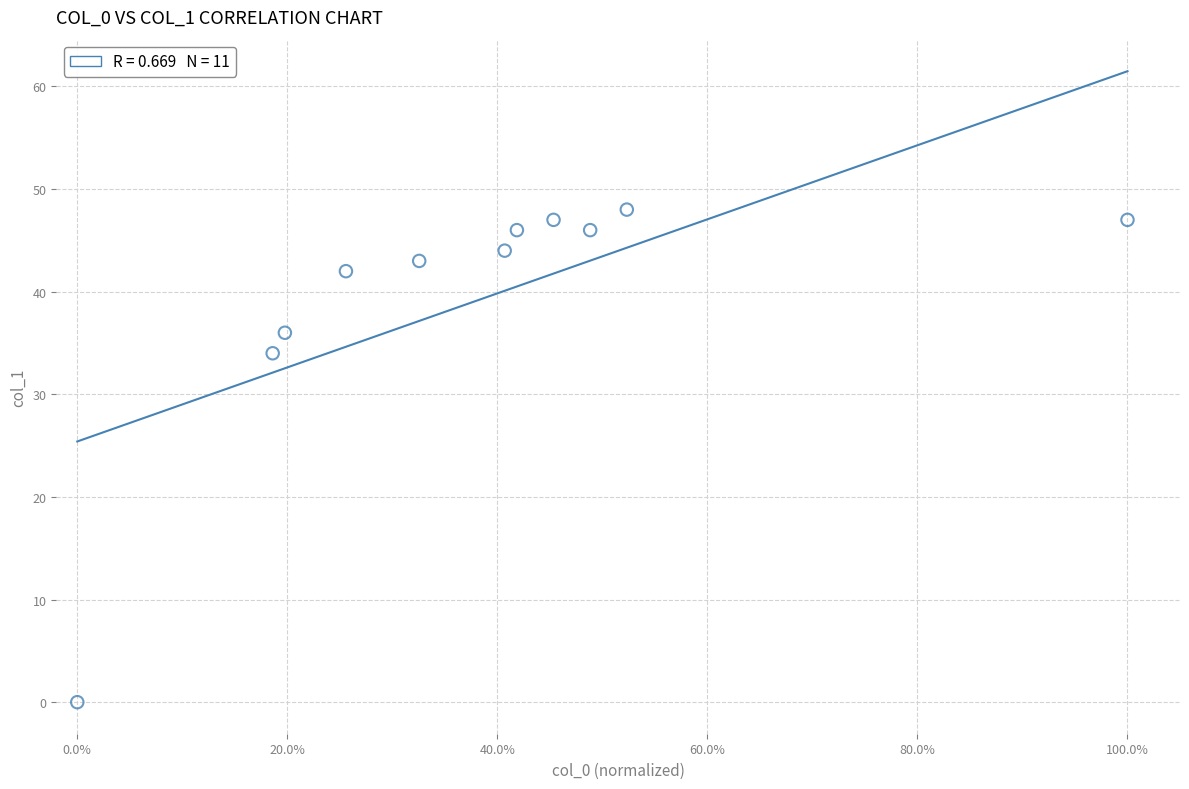

What Y value in the scatter plot is closest to 24?

34